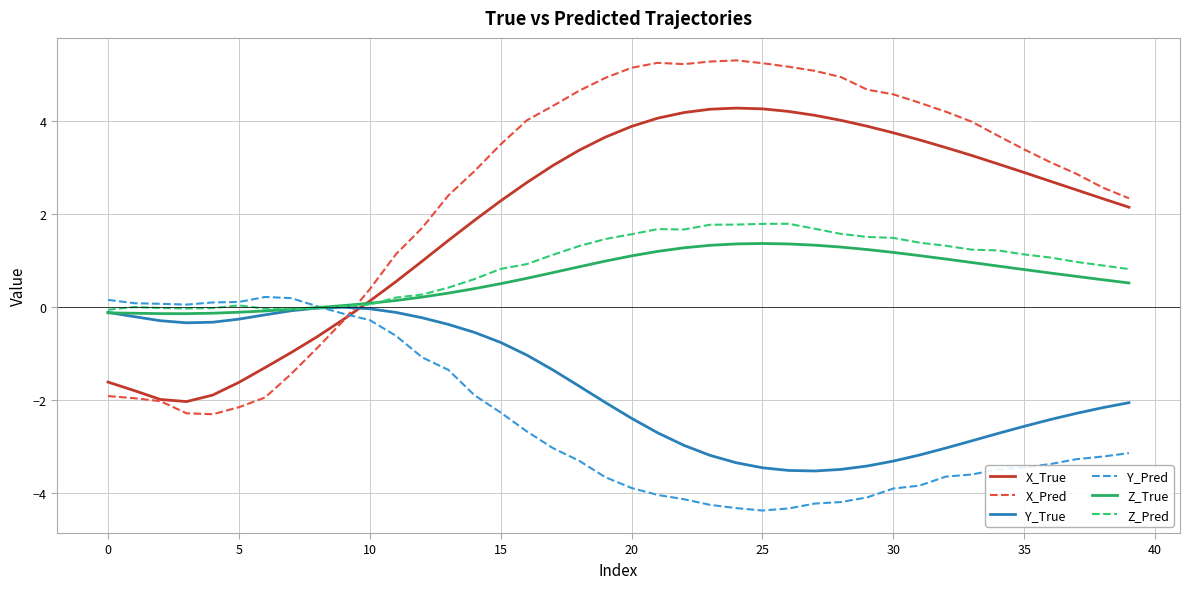

What is the minimum value shown in the chart?

-4.4